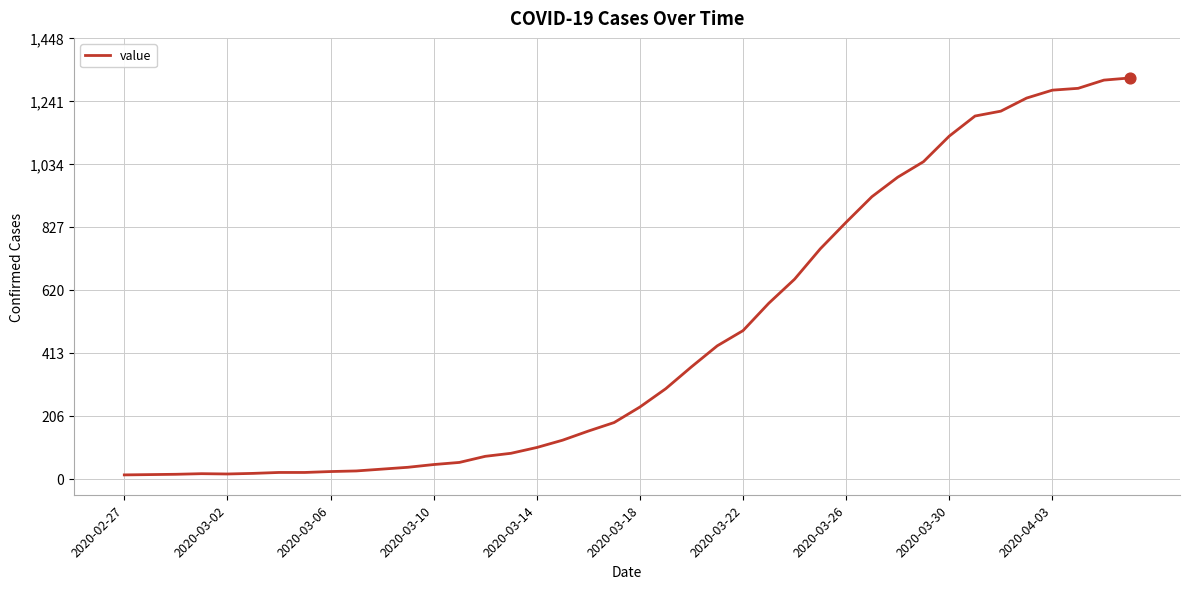

What is the greatest value displayed?

1317